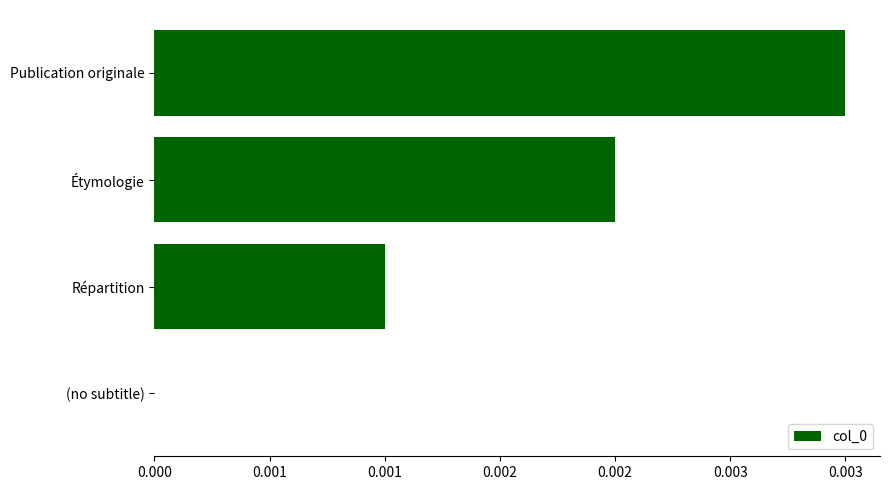

How many positive values are there?

3